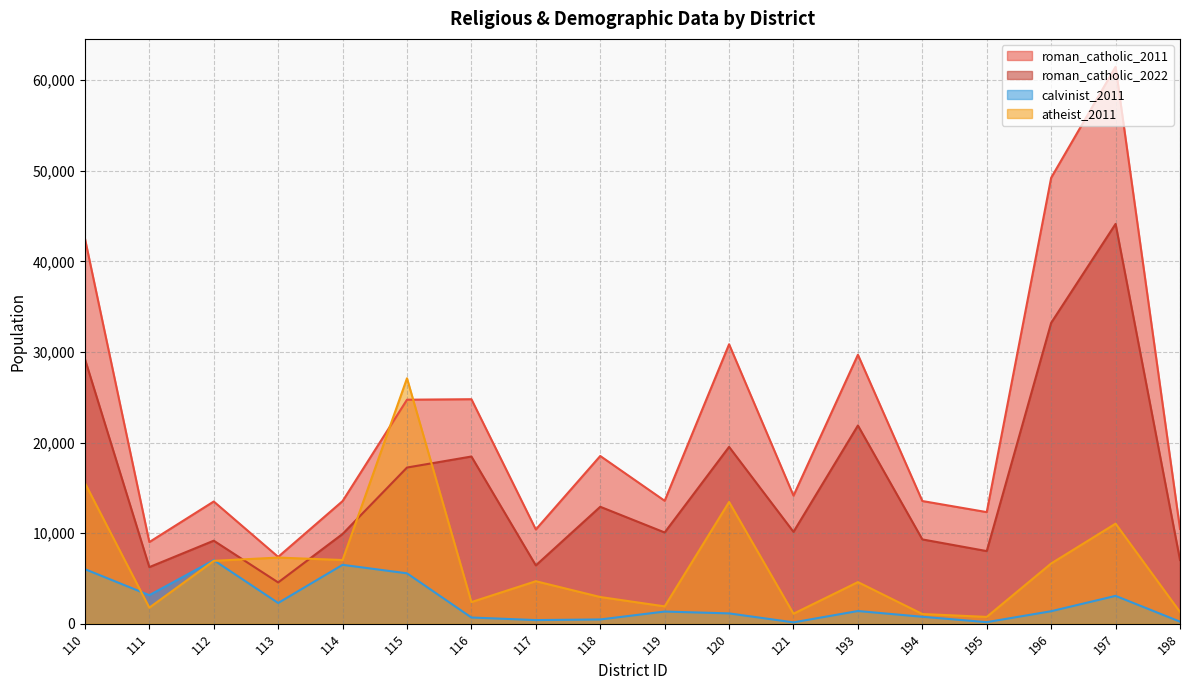

Which has a higher value, 118 or 111?

118